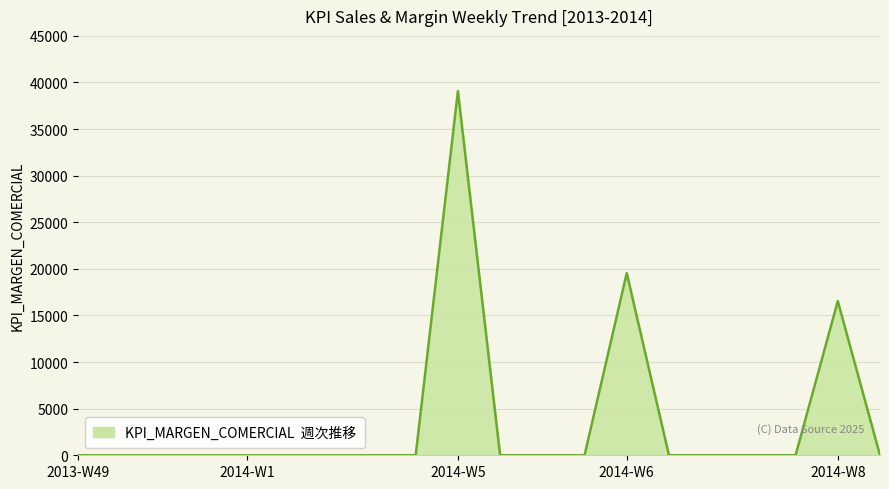

What is the difference between the maximum and minimum values?

39080